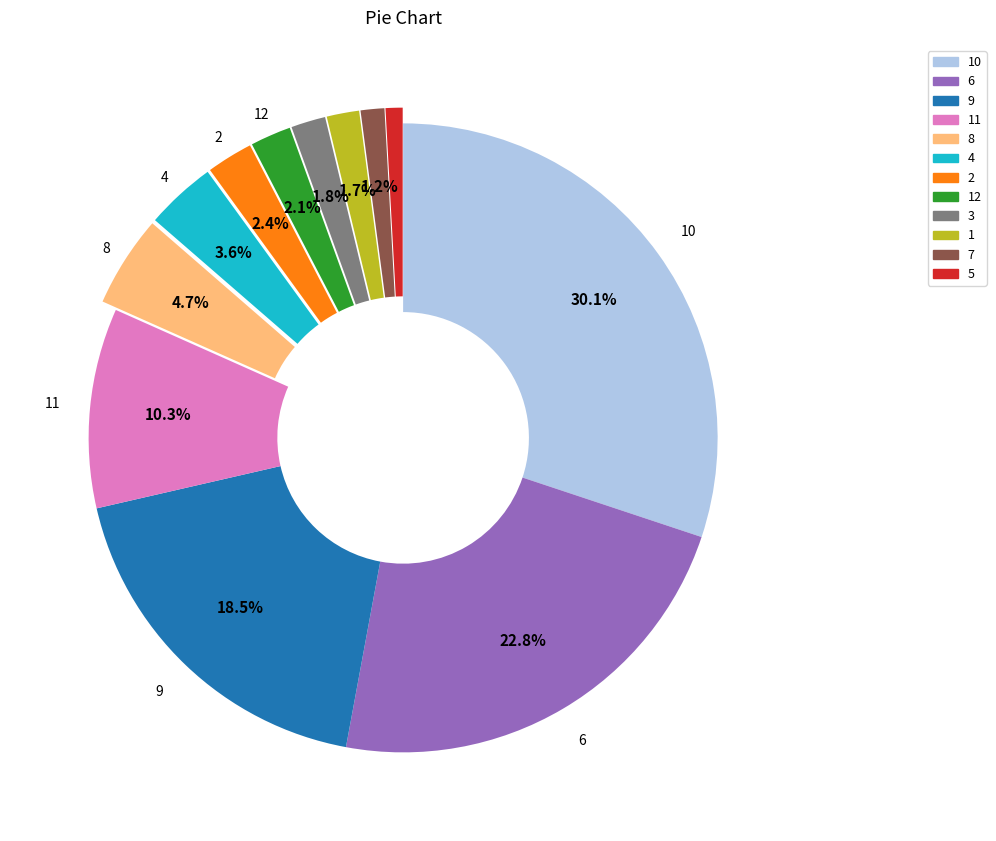

How many segments does this pie chart have?

12